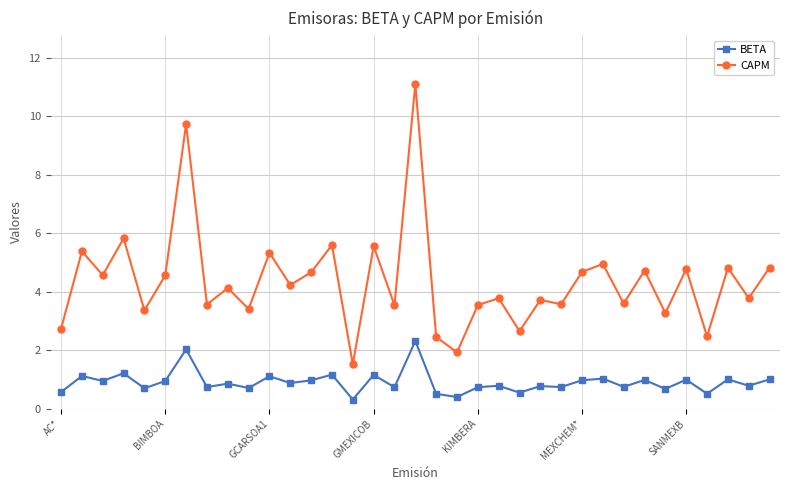

What is the value of the BETA point at the 24th from the left?

0.8